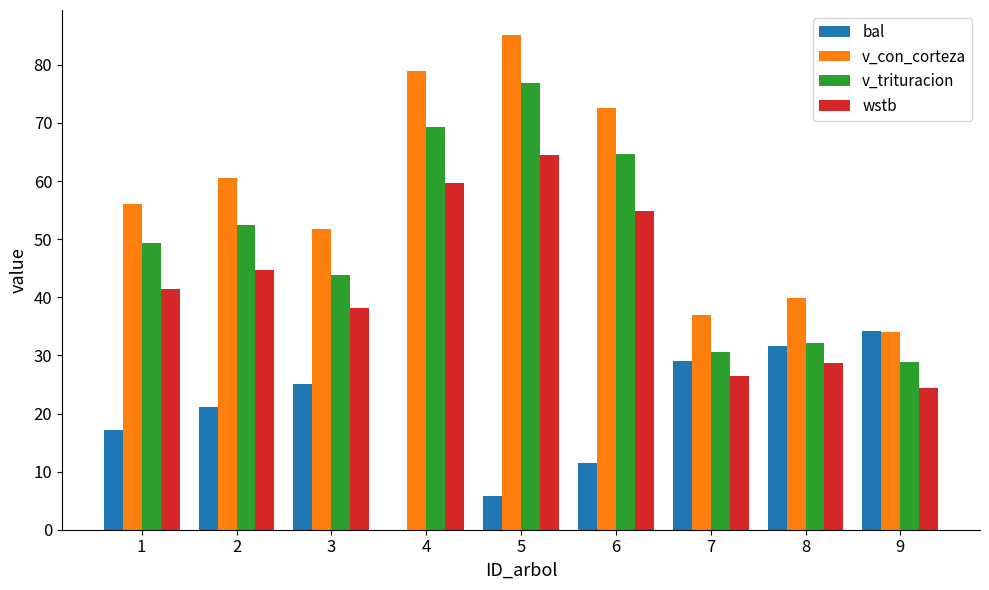

What is the greatest value displayed?

85.2